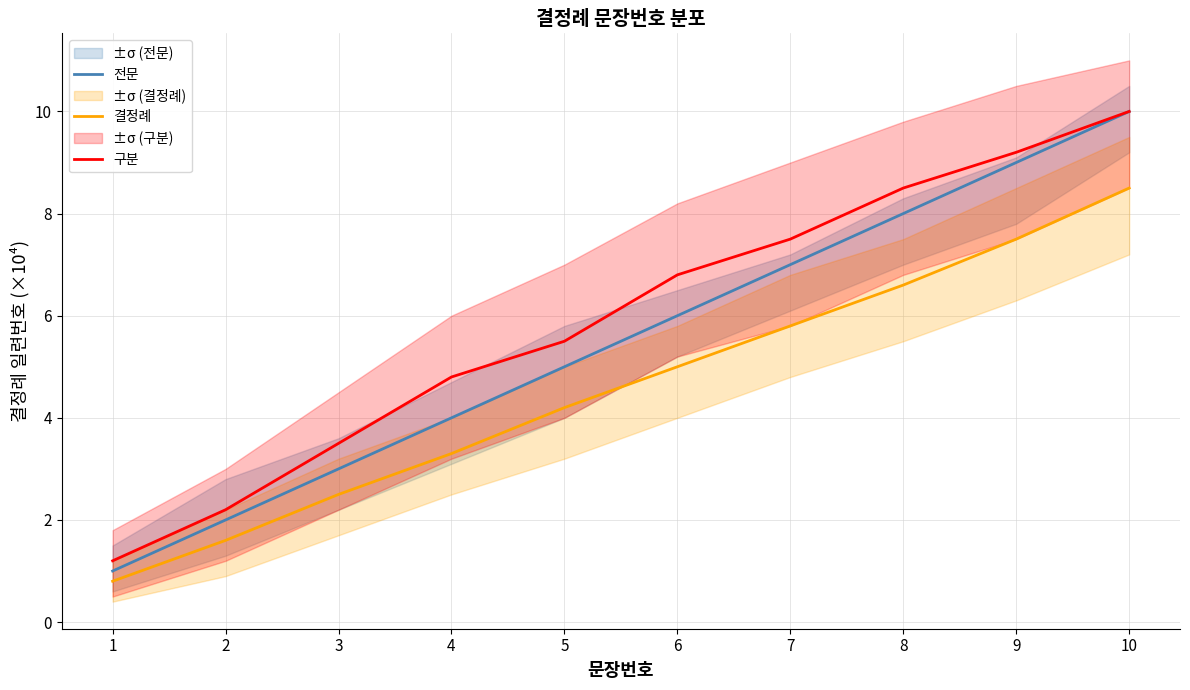

At 9, list the series in order from smallest to largest.

결정례, 전문, 구분